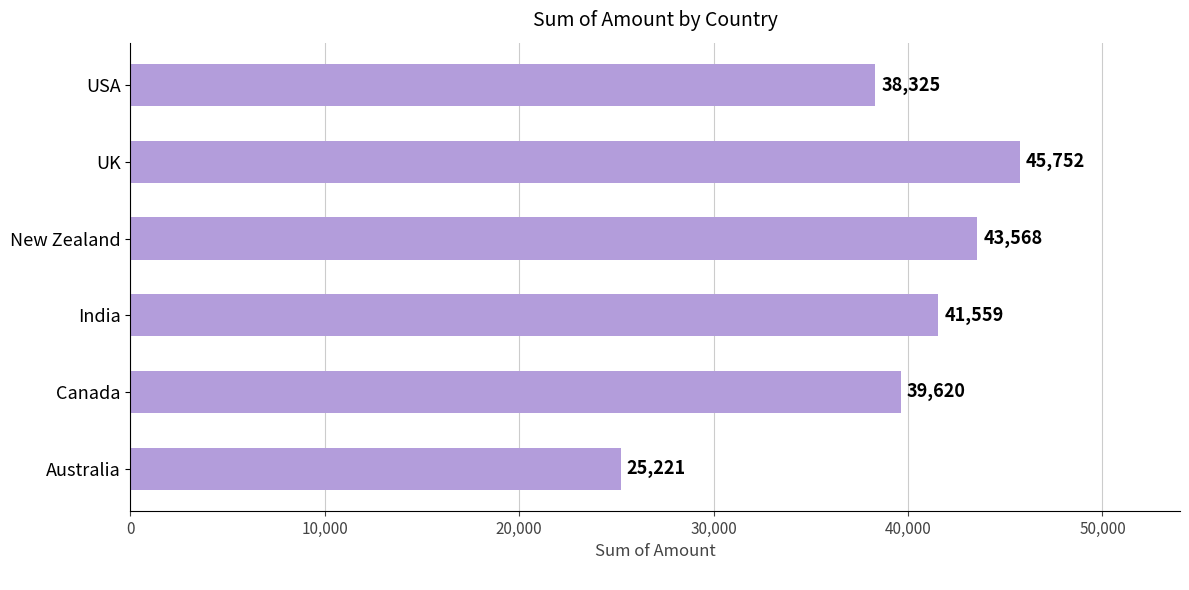

What is the average value?

39008